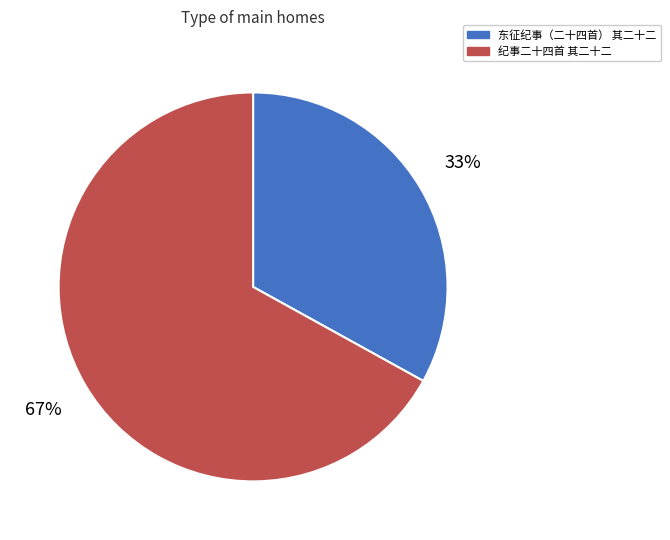

Is there any slice that represents more than half of the pie?

Yes